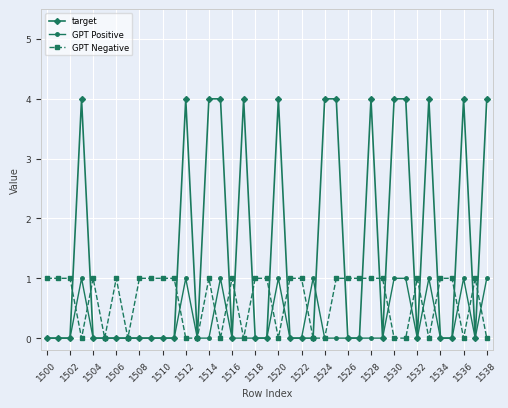

Rank the series by their average value, from lowest to highest.

GPT Positive, GPT Negative, target